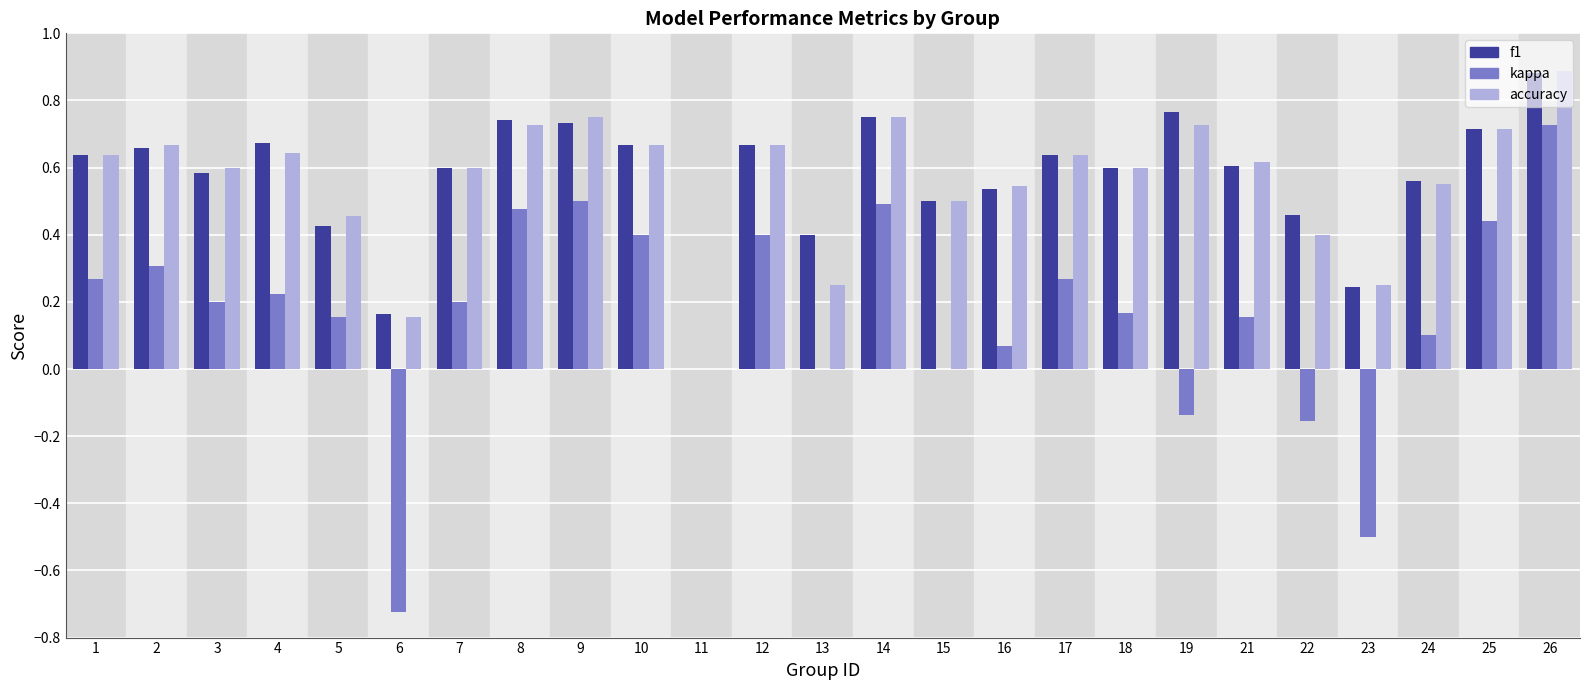

Between 2 and 11, which series saw the biggest shift?

accuracy